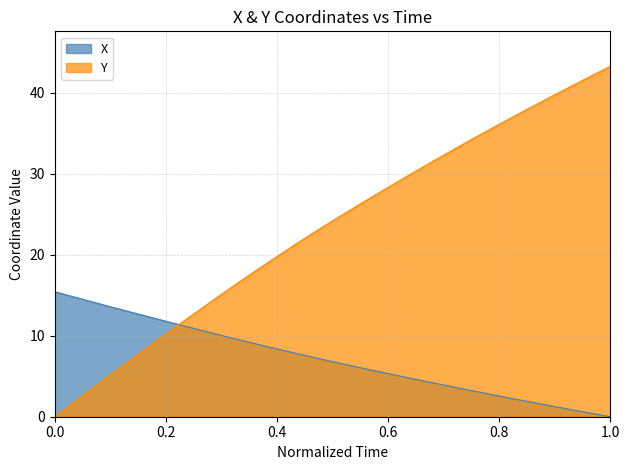

Which series ends up on top after the final intersection of Y and X?

Y